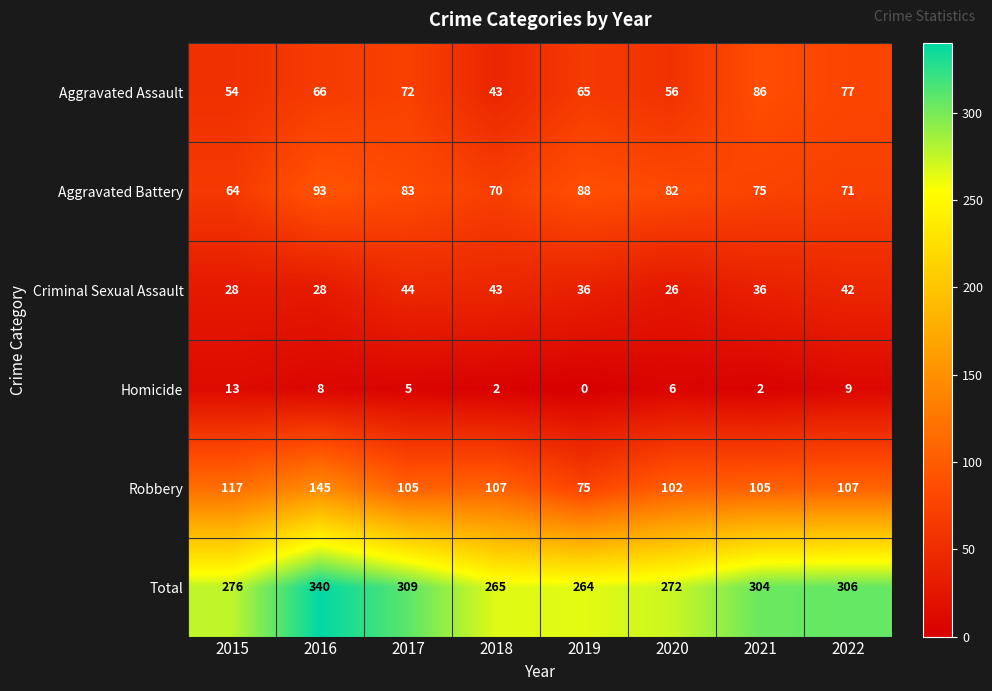

What is the difference between the second highest and second lowest values in the Aggravated Battery series?

18